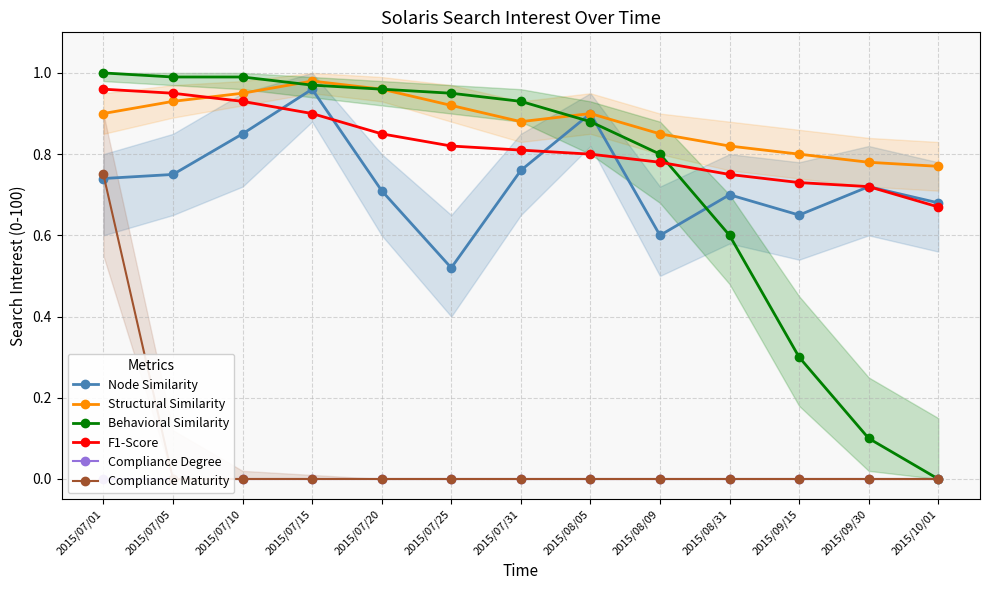

Between 2015/07/10 and 2015/09/30, which series saw the biggest shift?

Behavioral Similarity